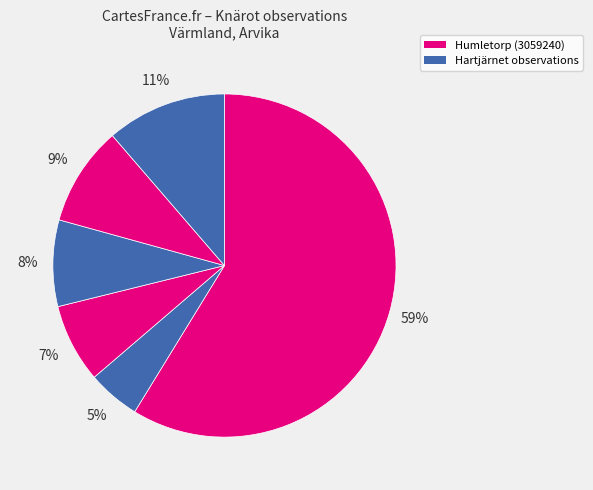

Count the number of slices in the pie.

6